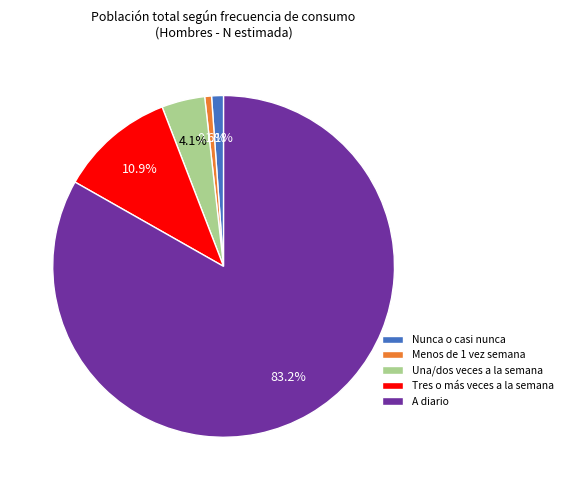

Between Menos de 1 vez semana and A diario, which is larger?

A diario